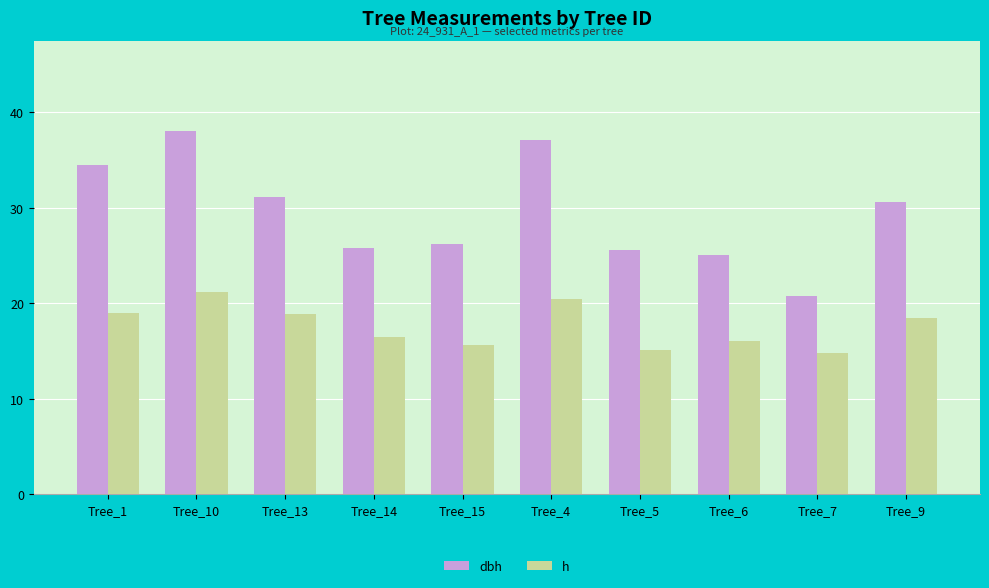

What is the total value across all series at Tree_15?

41.9